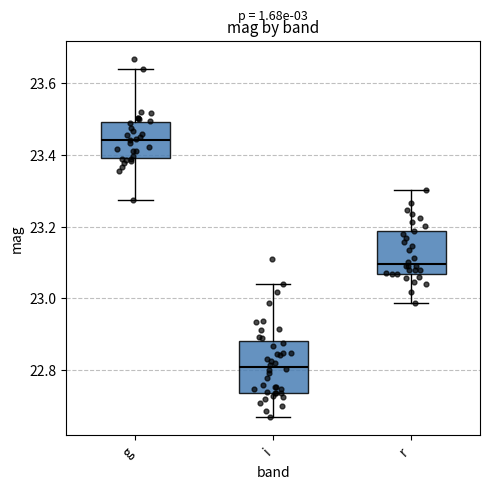

Reading left to right, transcribe this box plot: for each box, give where its median line is, the range the box spans, and where its two whiskers end, as read against the y-axis. The values are not printed on the chart, so give them approximately, as read against the axis.

g: median 23.44, box 23.40 to 23.50, whiskers 23.28 to 23.64
i: median 22.80, box 22.74 to 22.88, whiskers 22.66 to 23.04
r: median 23.10, box 23.06 to 23.18, whiskers 22.98 to 23.30